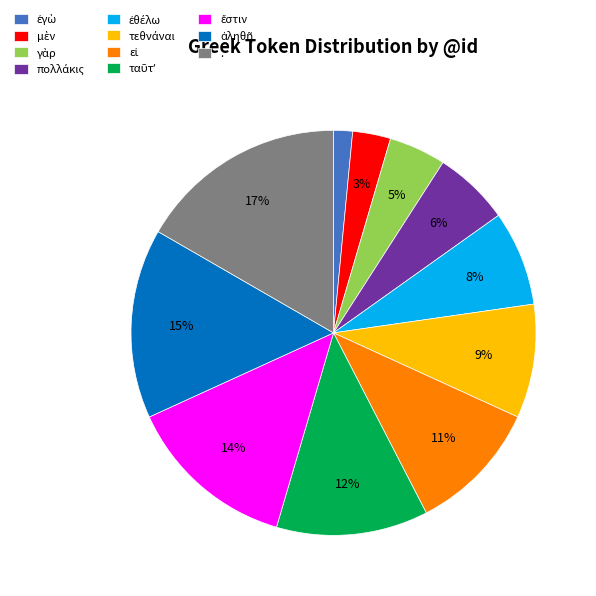

To the nearest percent, what is the difference between the largest and smallest slice percentages?

15%